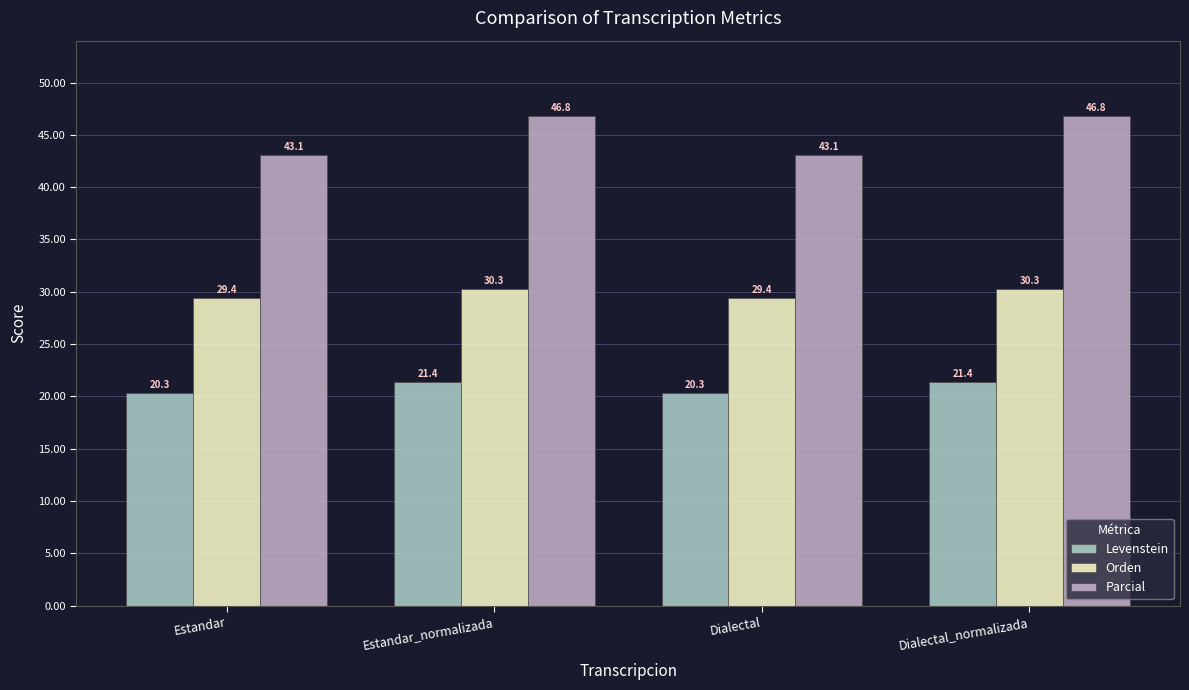

Between Estandar_normalizada and Dialectal, which series saw the biggest shift?

Parcial